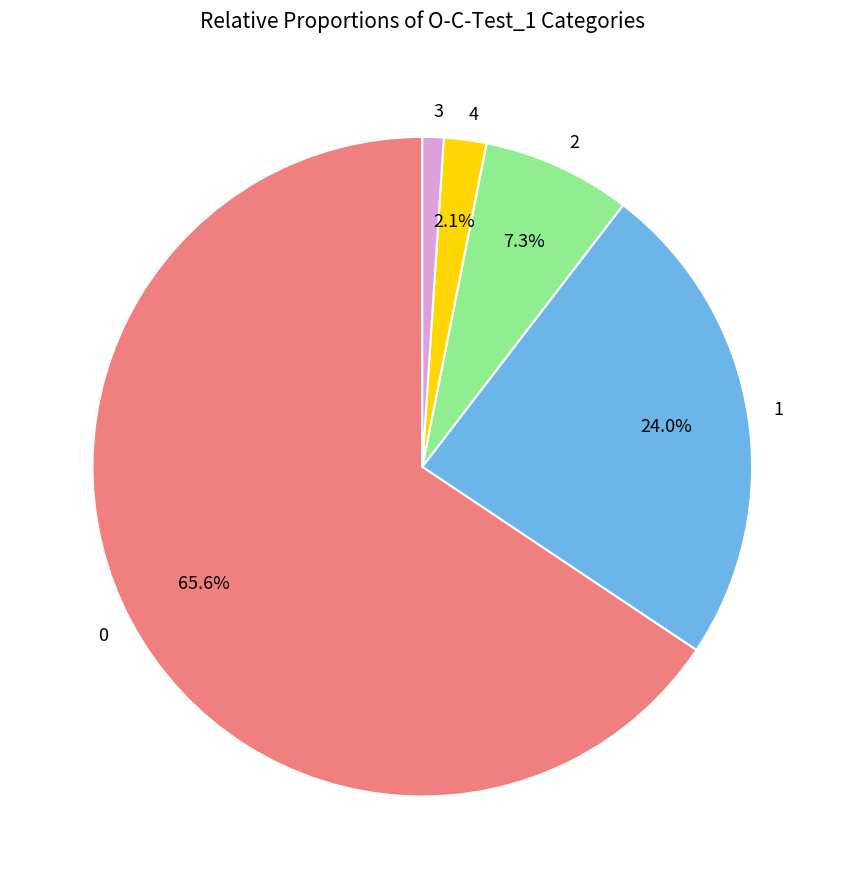

How many segments does this pie chart have?

5